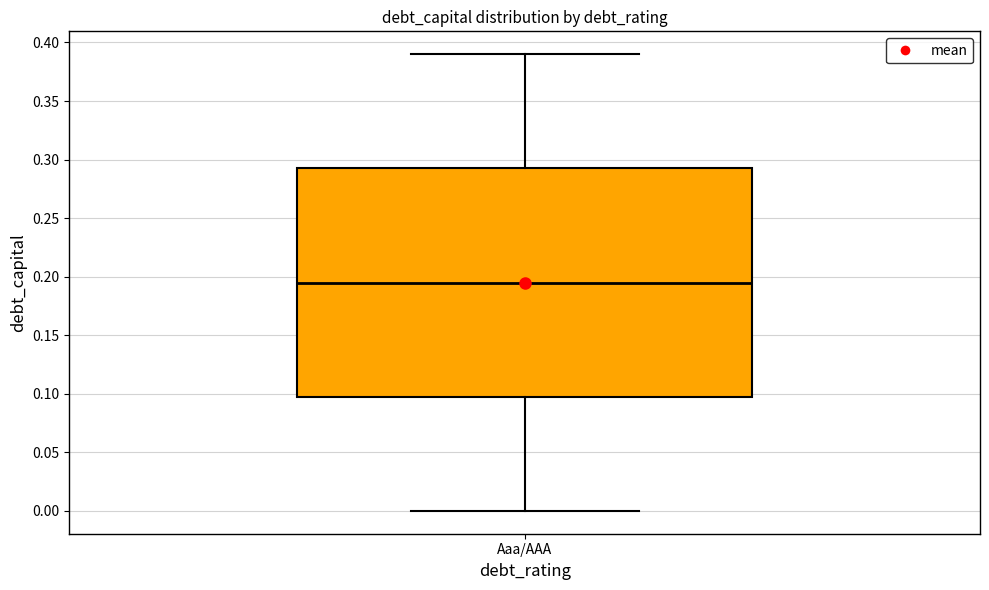

Where is the upper edge of the box for Aaa/AAA on the y-axis? The values are not printed on the chart, so give them approximately, as read against the axis.

0.295